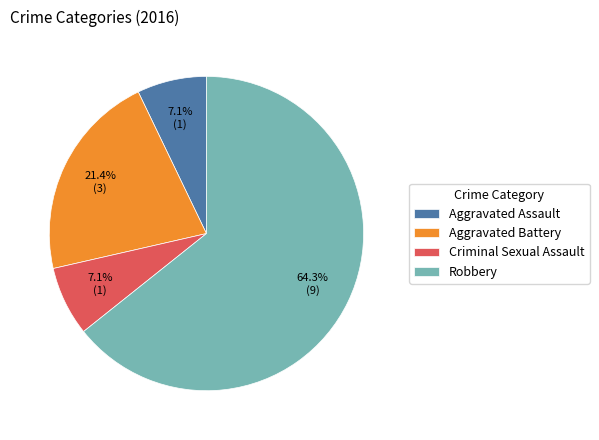

Which category has the biggest portion of the pie?

Robbery